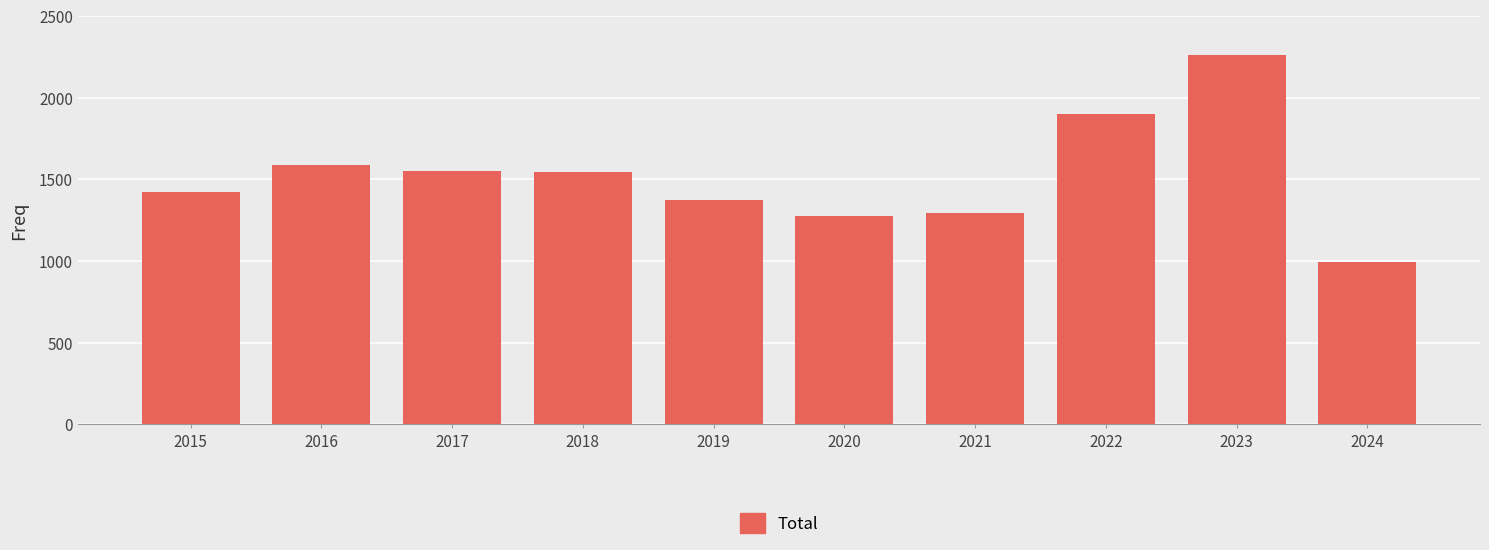

How many values are below 1548?

5